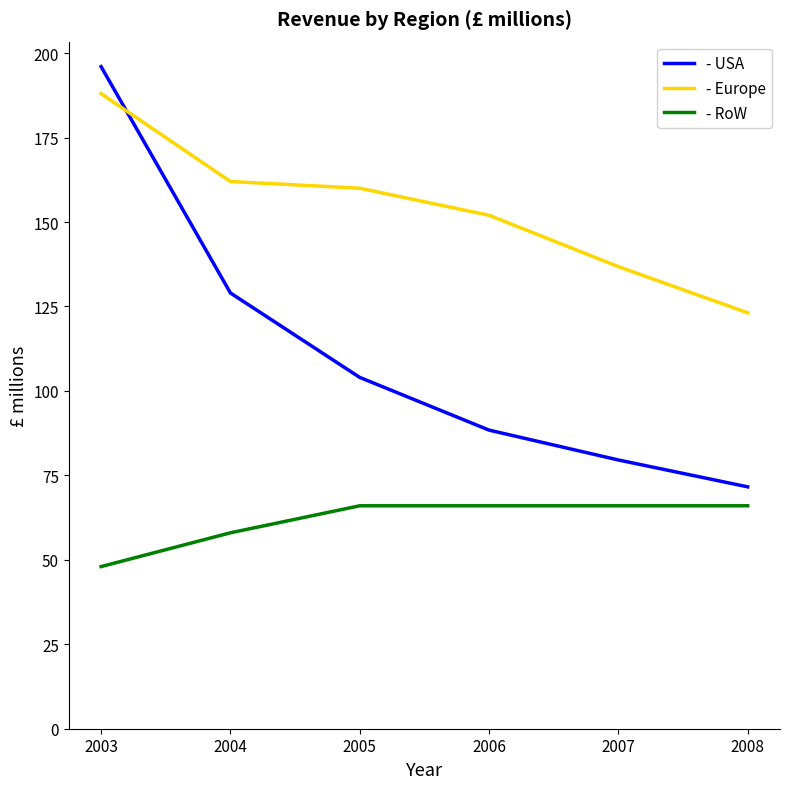

Reading left to right, transcribe all the data shown in this chart.

- USA: 2003=196.0	2004=129.0	2005=104.0	2006=88.4	2007=79.6	2008=71.6
- Europe: 2003=188.0	2004=162.0	2005=160.0	2006=152.0	2007=136.8	2008=123.1
- RoW: 2003=48.0	2004=58.0	2005=66.0	2006=66.0	2007=66.0	2008=66.0